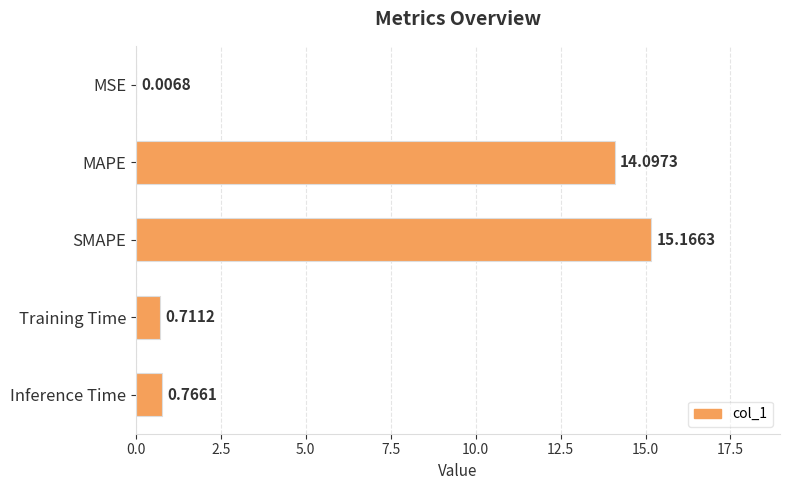

Which category has the highest value across all series?

SMAPE